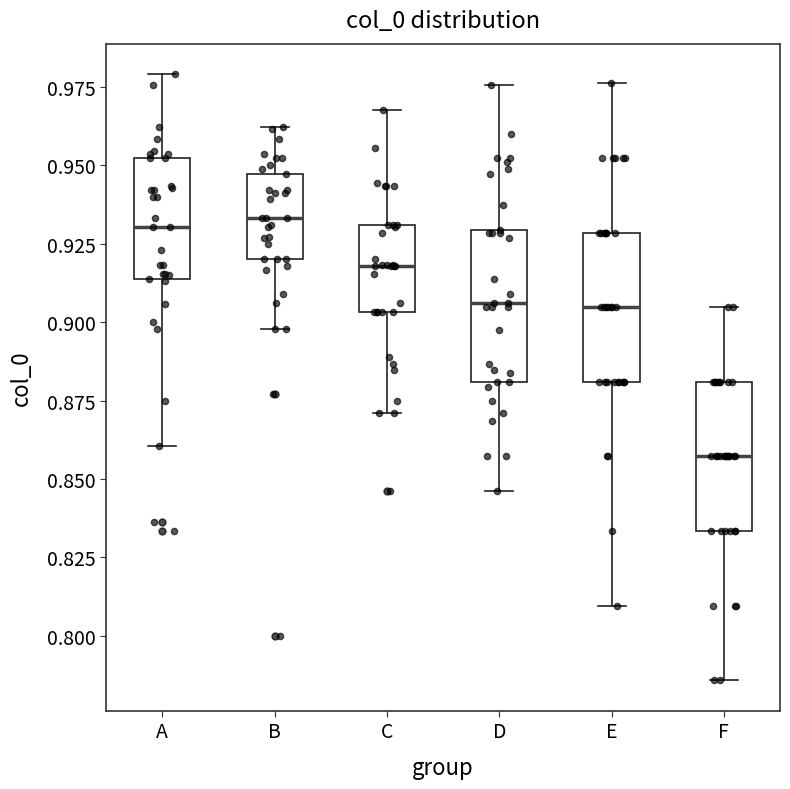

Reading left to right, transcribe this box plot: for each box, give where its median line is, the range the box spans, and where its two whiskers end, as read against the y-axis. The values are not printed on the chart, so give them approximately, as read against the axis.

A: median 0.930, box 0.915 to 0.950, whiskers 0.860 to 0.980
B: median 0.935, box 0.920 to 0.945, whiskers 0.900 to 0.960
C: median 0.920, box 0.905 to 0.930, whiskers 0.870 to 0.970
D: median 0.905, box 0.880 to 0.930, whiskers 0.845 to 0.975
E: median 0.905, box 0.880 to 0.930, whiskers 0.810 to 0.975
F: median 0.855, box 0.835 to 0.880, whiskers 0.785 to 0.905